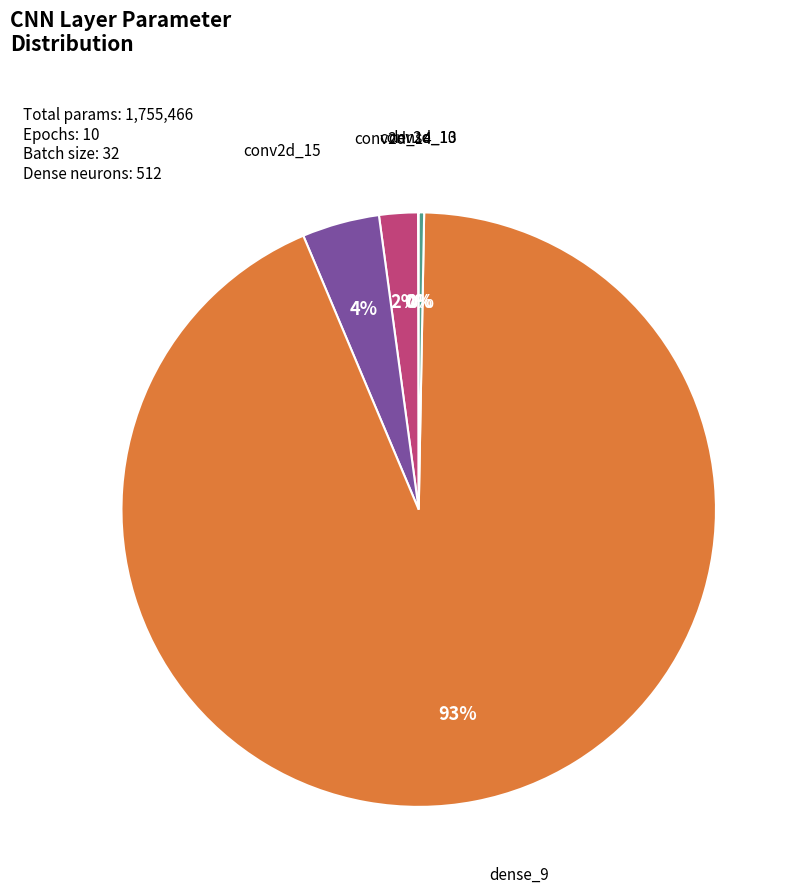

To the nearest percent, what is the average slice percentage?

20%